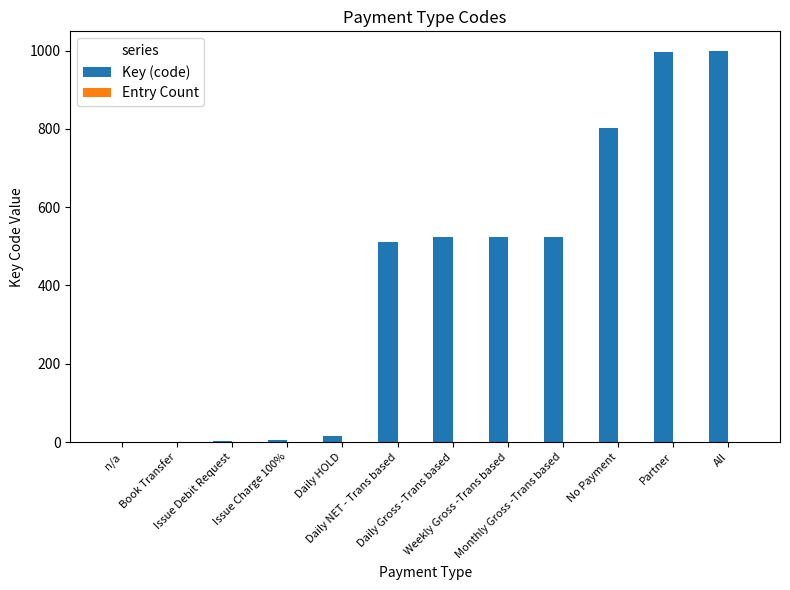

What is the greatest value displayed?

999